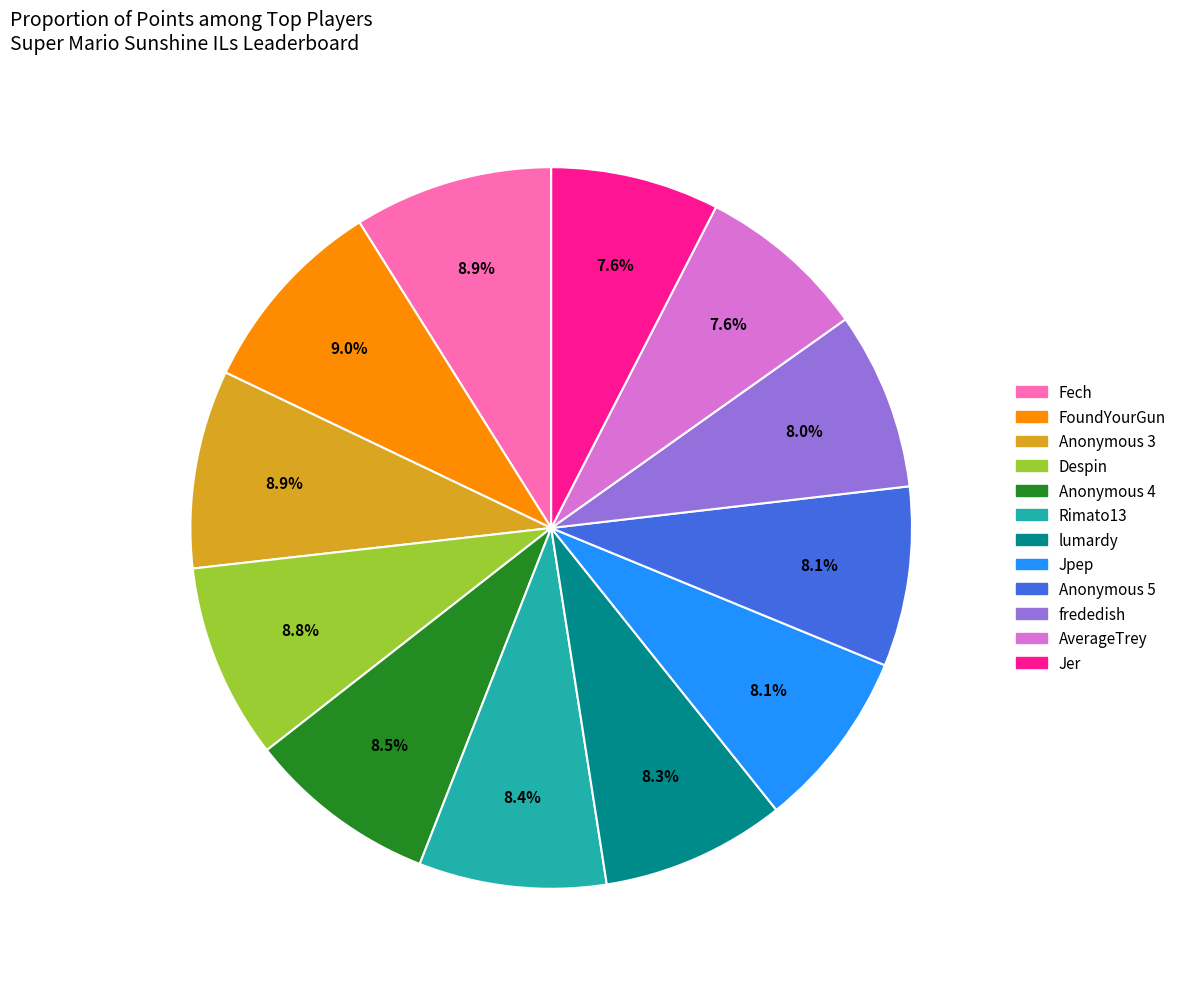

To the nearest percent, what portion does Anonymous 3 represent?

9%